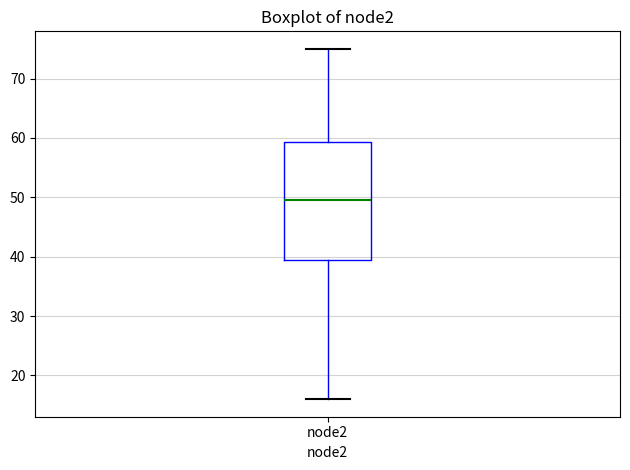

Where is the lower edge of the box for node2 on the y-axis? The values are not printed on the chart, so give them approximately, as read against the axis.

40